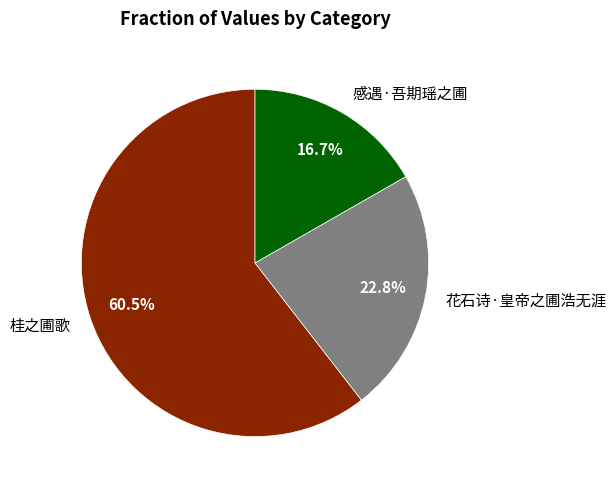

What percentage is the 花石诗·皇帝之圃浩无涯 slice, to the nearest percent?

23%